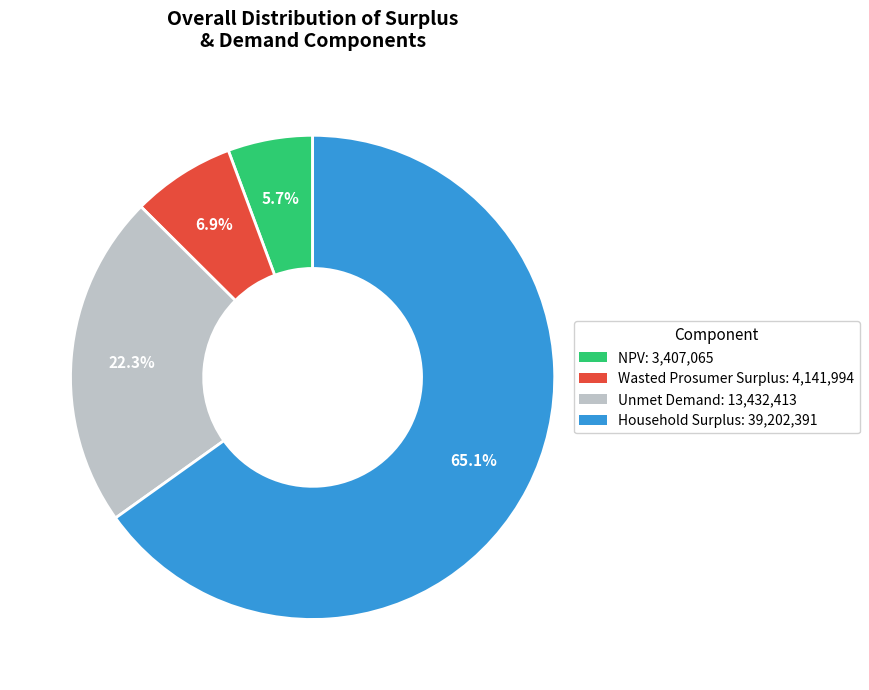

To the nearest percent, what portion does NPV represent?

6%